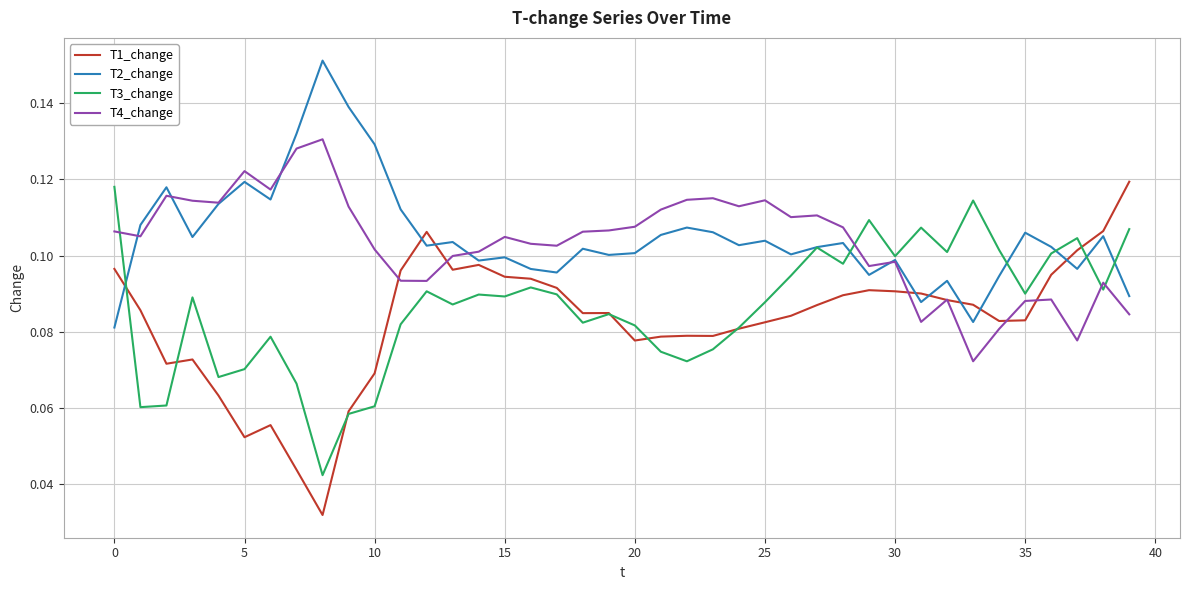

Which series ends up on top after the final intersection of T4_change and T3_change?

T3_change